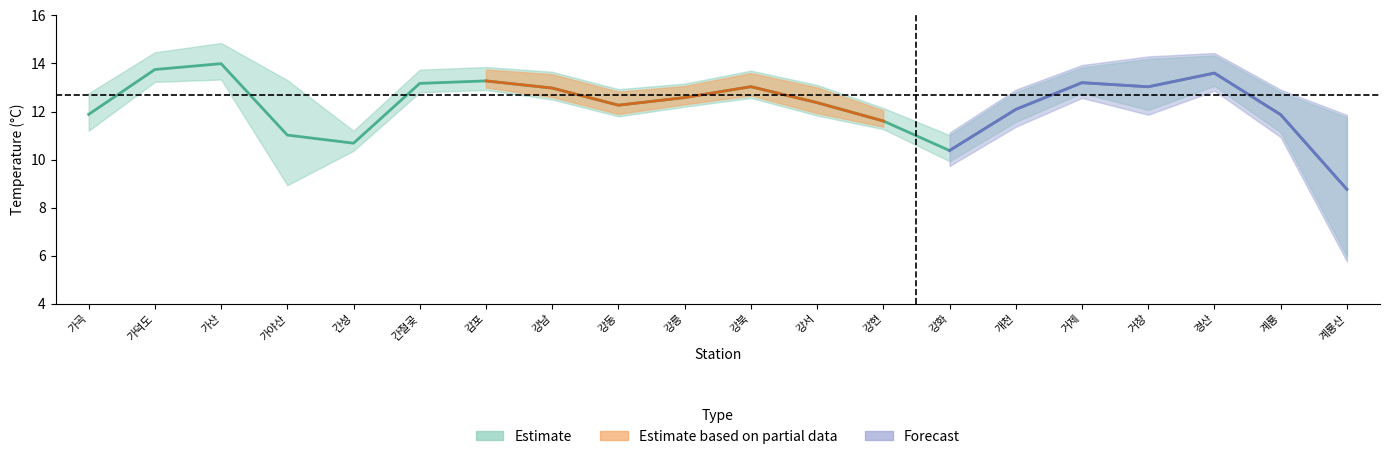

Which label corresponds to the largest value in the chart?

가산